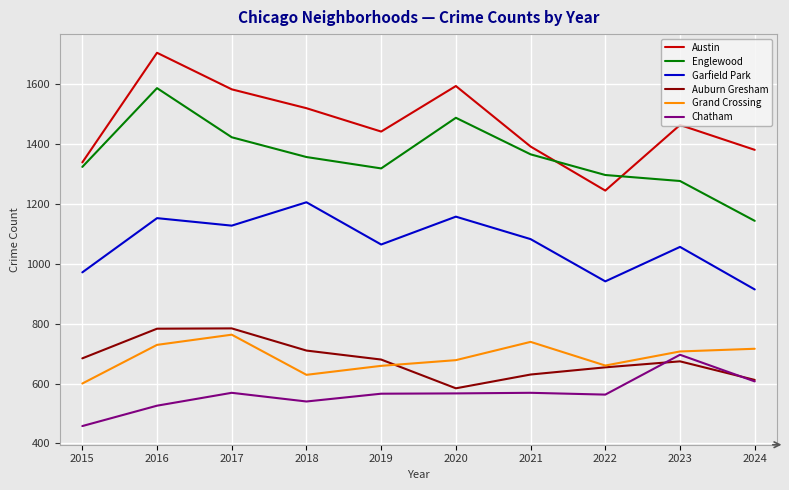

What is the difference between the Chatham values at 2022 and 2023?

133